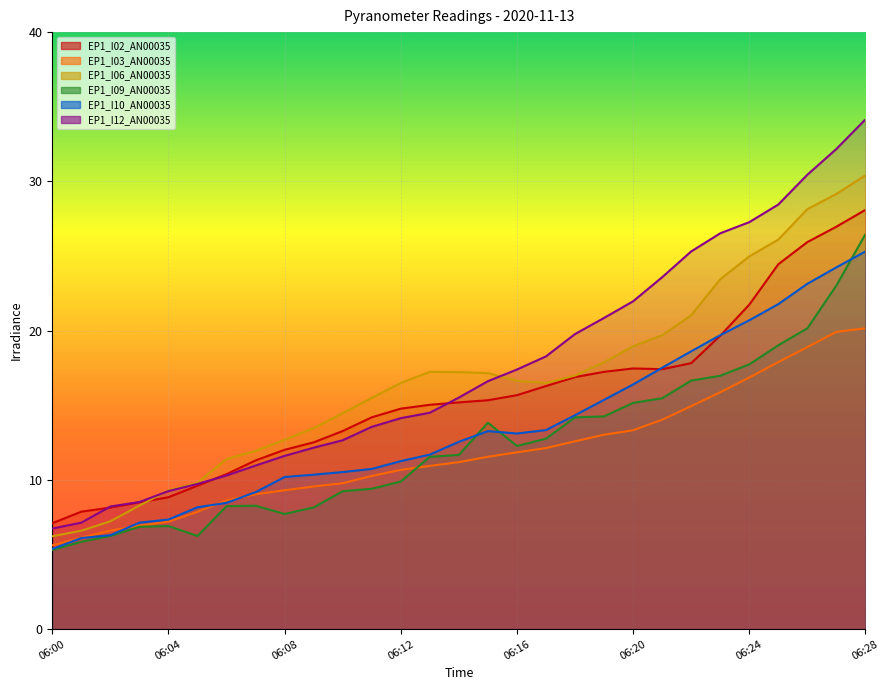

At which category is the sum across all series the highest?

06:28